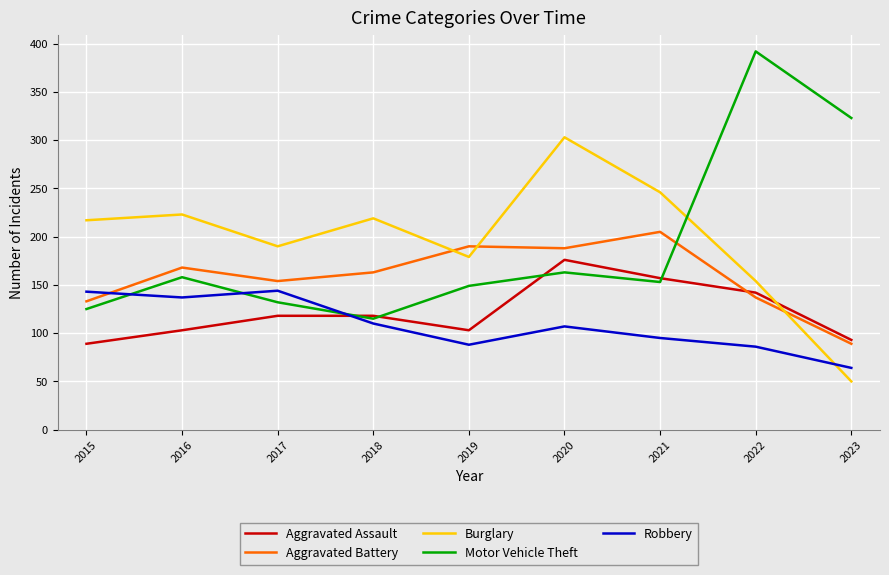

After their last crossing, which series has the higher values: Motor Vehicle Theft or Aggravated Battery?

Motor Vehicle Theft